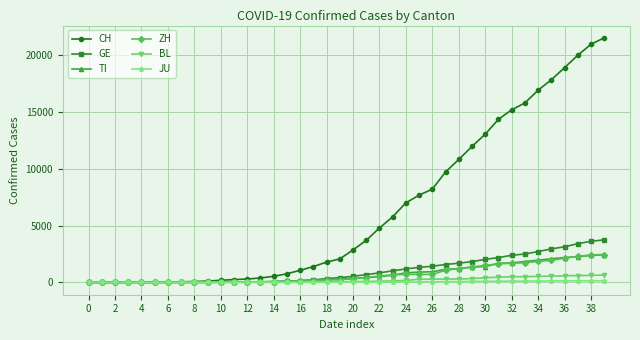

Which series has the largest total across all categories?

CH